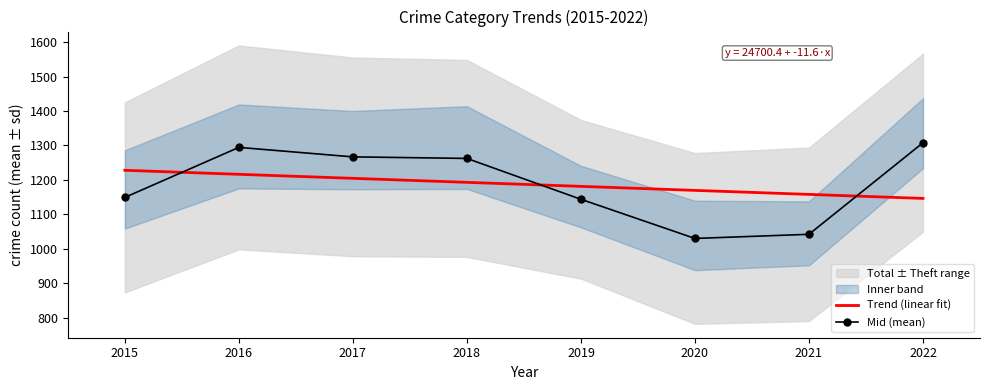

What is the value of the Trend (linear fit) point at the 3rd from the left?

1204.8